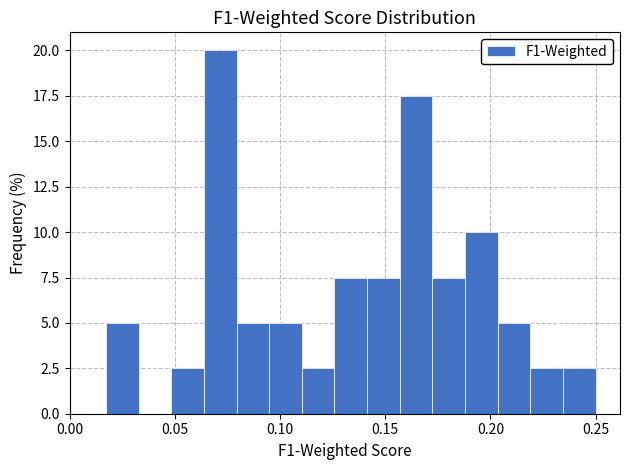

Read against the x-axis, roughly where is the centre of the tallest bar?

0.070